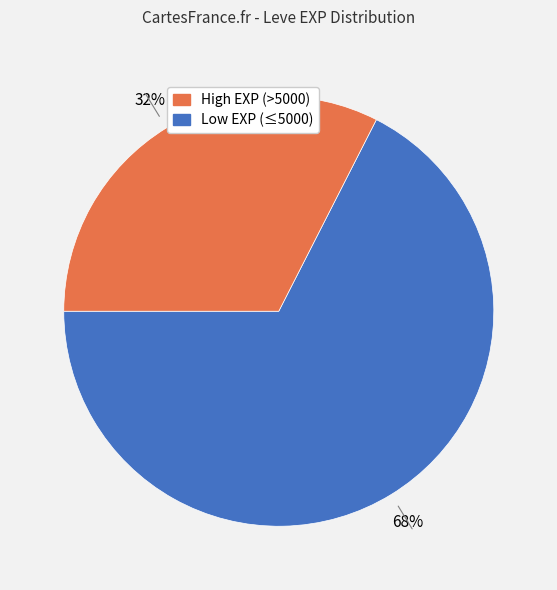

Is there a majority slice in this chart?

Yes